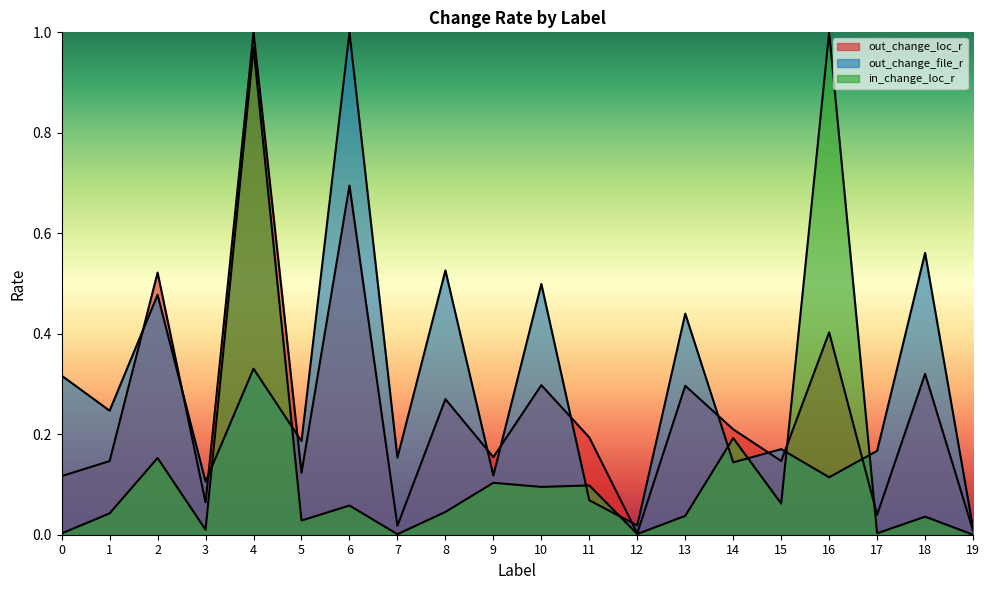

Which has a higher value, 8 or 9?

8